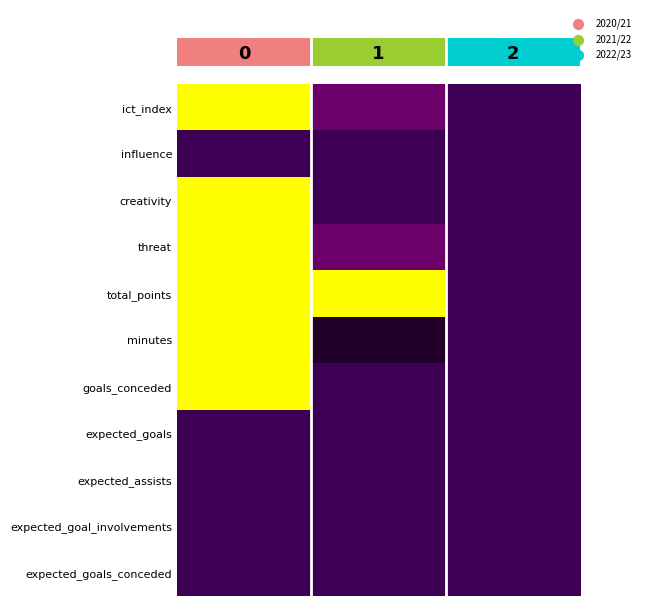

Reading left to right, extract all data points from this chart.

row_0: 0=1.0	1=0.5	2=0.0
row_1: 0=0.0	1=0.0	2=0.0
row_2: 0=1.0	1=0.0	2=0.0
row_3: 0=1.0	1=0.5	2=0.0
row_4: 0=1.0	1=1.0	2=0.0
row_5: 0=1.0	1=0.2	2=0.0
row_6: 0=1.0	1=0.0	2=0.0
row_7: 0=0.0	1=0.0	2=0.0
row_8: 0=0.0	1=0.0	2=0.0
row_9: 0=0.0	1=0.0	2=0.0
row_10: 0=0.0	1=0.0	2=0.0